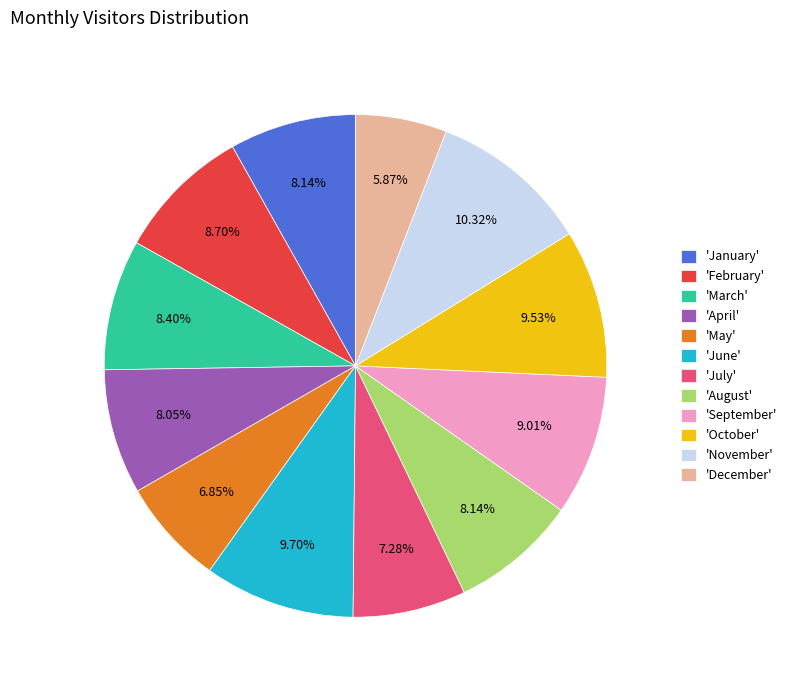

Do 'May' and 'June' together represent more than half of the pie?

No